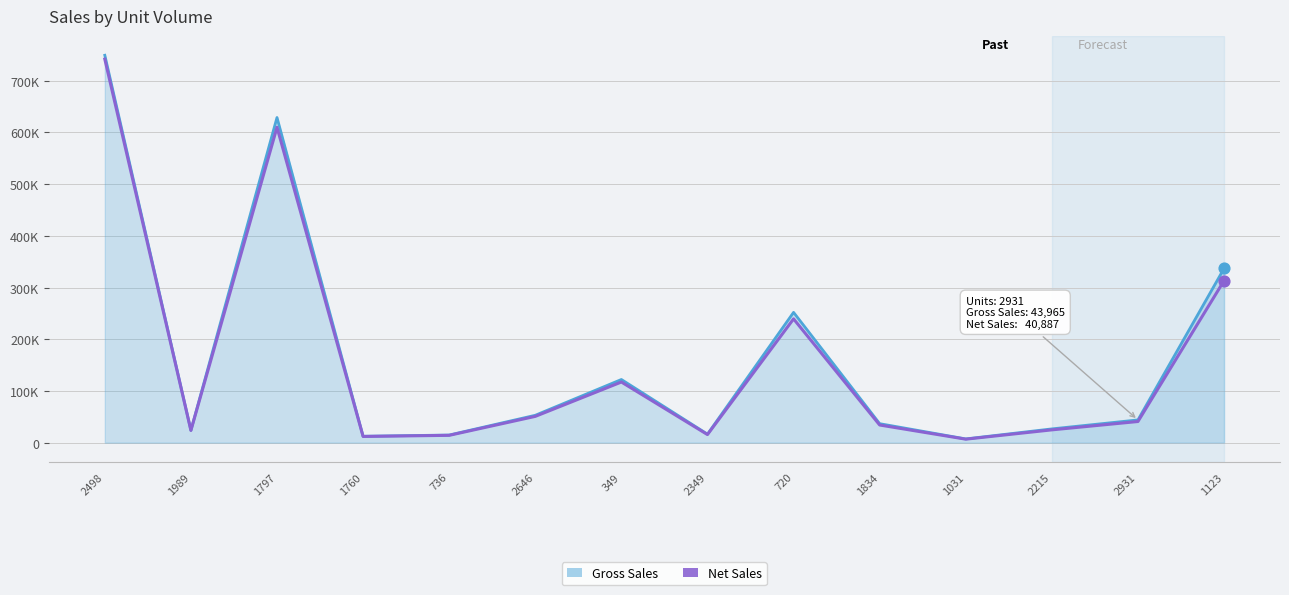

Between 736 and 1031, which is larger?

736